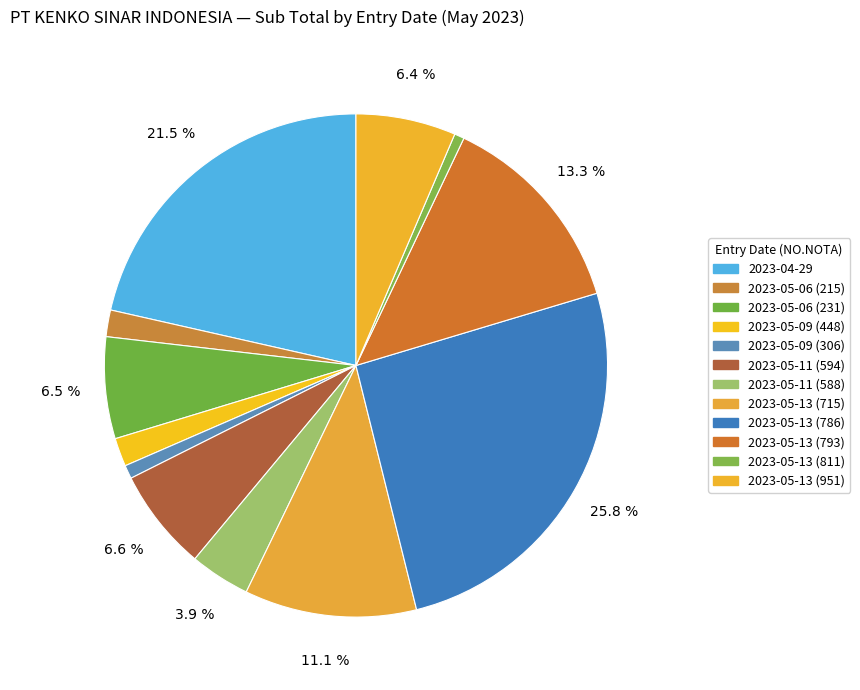

How many slices are in this pie chart?

12